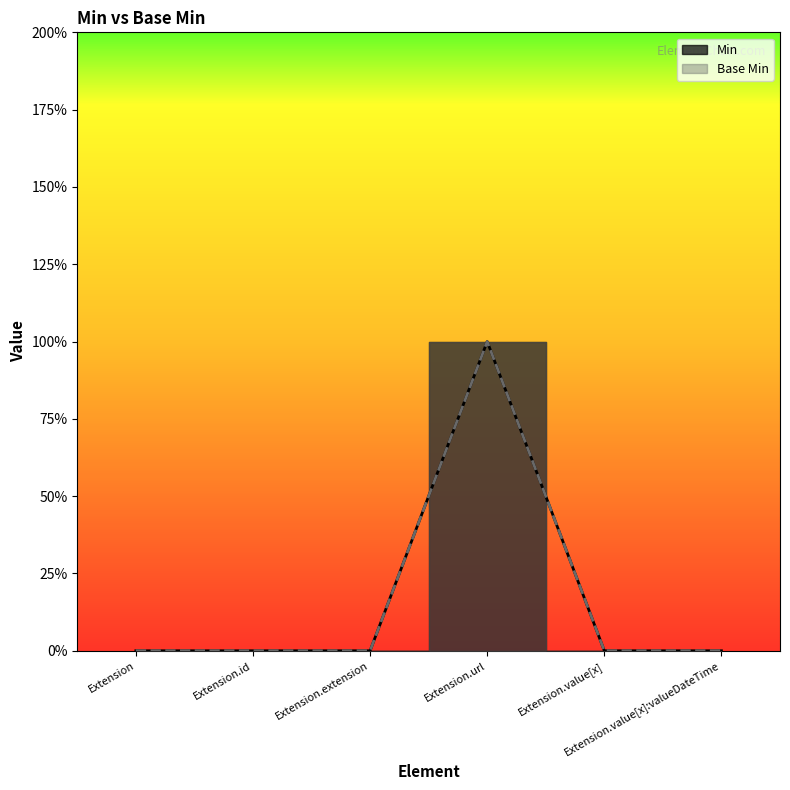

Is the value of Base Min at Extension.extension greater than the value of Min at Extension.value[x]:valueDateTime?

No